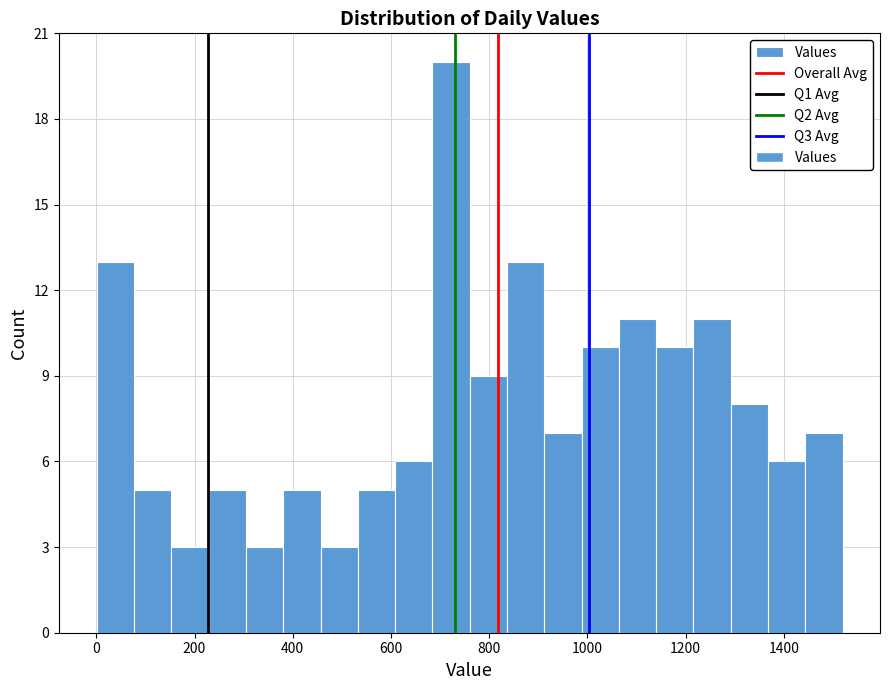

Read against the x-axis, roughly where is the centre of the tallest bar?

720